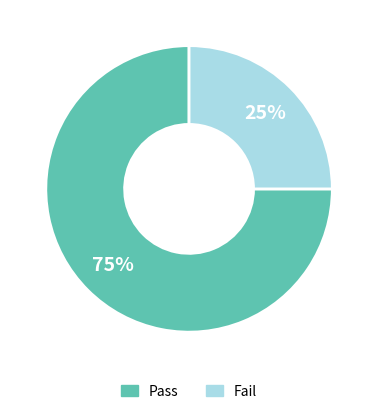

The Fail slice represents 36% of the pie. True or false?

False